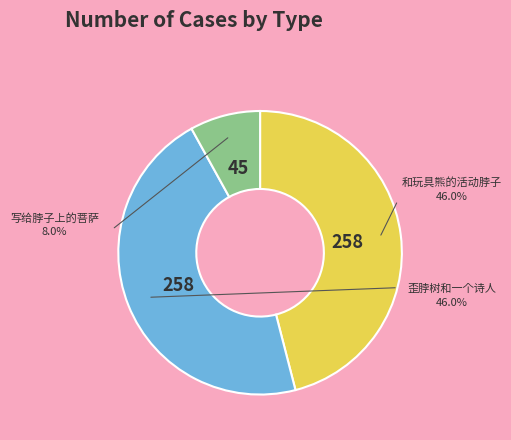

Is there any slice that represents more than half of the pie?

No